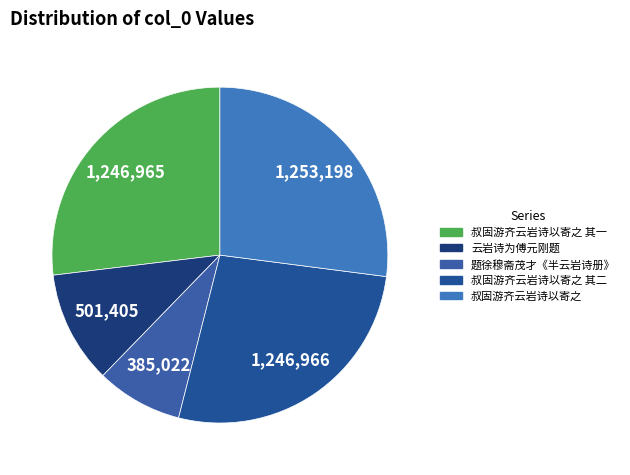

How many slices are in this pie chart?

5